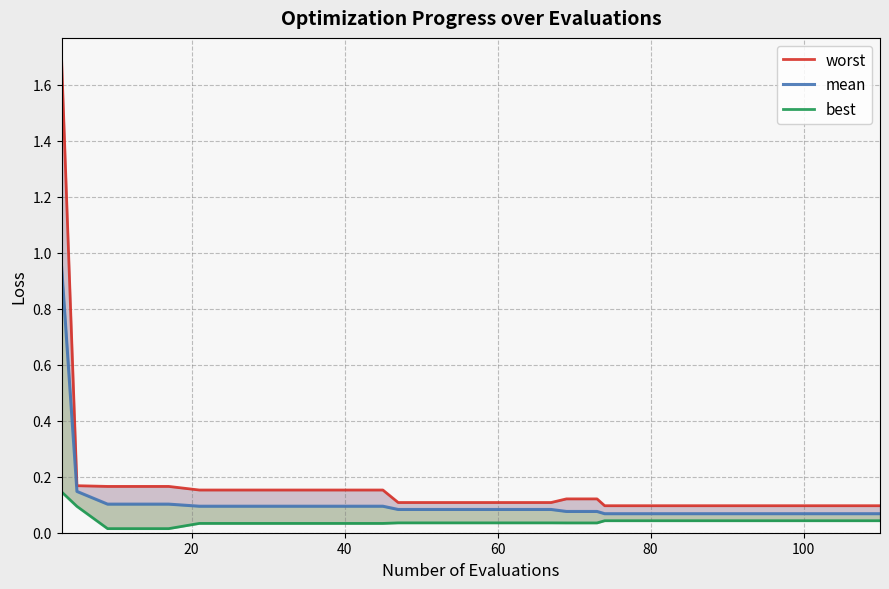

Reading left to right, what are all the values shown in this chart?

worst: 1.7	0.2	0.2	0.2	0.2	0.2	0.2	0.2	0.2	0.2	0.2	0.2	0.1	0.1	0.1	0.1	0.1	0.1	0.1	0.1	0.1	0.1	0.1	0.1	0.1	0.1	0.1	0.1	0.1	0.1
mean: 0.9	0.1	0.1	0.1	0.1	0.1	0.1	0.1	0.1	0.1	0.1	0.1	0.1	0.1	0.1	0.1	0.1	0.1	0.1	0.1	0.1	0.1	0.1	0.1	0.1	0.1	0.1	0.1	0.1	0.1
best: 0.1	0.1	0.0	0.0	0.0	0.0	0.0	0.0	0.0	0.0	0.0	0.0	0.0	0.0	0.0	0.0	0.0	0.0	0.0	0.0	0.0	0.0	0.0	0.0	0.0	0.0	0.0	0.0	0.0	0.0